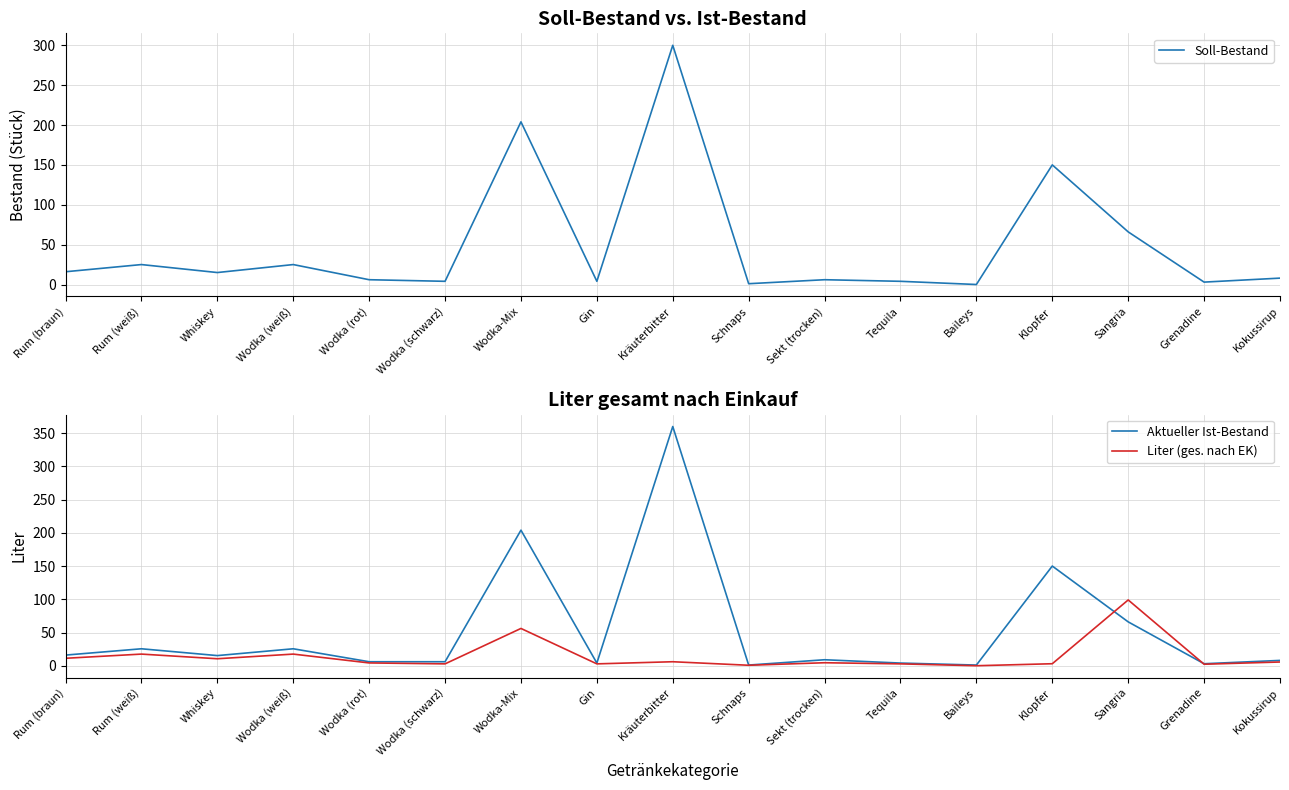

Reading left to right, list all the values displayed in this chart.

Soll-Bestand: Rum (braun)=16.0	Rum (weiß)=25.0	Whiskey=15.0	Wodka (weiß)=25.0	Wodka (rot)=6.0	Wodka (schwarz)=4.0	Wodka-Mix=204.0	Gin=4.0	Kräuterbitter=300.0	Schnaps=1.0	Sekt (trocken)=6.0	Tequila=4.0	Baileys=0.0	Klopfer=150.0	Sangria=66.0	Grenadine=3.0	Kokussirup=8.0
Aktueller Ist-Bestand: Rum (braun)=16.0	Rum (weiß)=25.5	Whiskey=15.2	Wodka (weiß)=25.5	Wodka (rot)=6.0	Wodka (schwarz)=6.0	Wodka-Mix=204.0	Gin=4.0	Kräuterbitter=360.0	Schnaps=1.0	Sekt (trocken)=9.0	Tequila=4.0	Baileys=1.0	Klopfer=150.0	Sangria=66.0	Grenadine=3.0	Kokussirup=8.0
Liter (ges. nach EK): Rum (braun)=11.2	Rum (weiß)=17.5	Whiskey=10.5	Wodka (weiß)=17.5	Wodka (rot)=4.2	Wodka (schwarz)=2.8	Wodka-Mix=56.1	Gin=2.8	Kräuterbitter=6.0	Schnaps=0.7	Sekt (trocken)=4.5	Tequila=2.8	Baileys=0.0	Klopfer=3.0	Sangria=99.0	Grenadine=2.2	Kokussirup=5.6